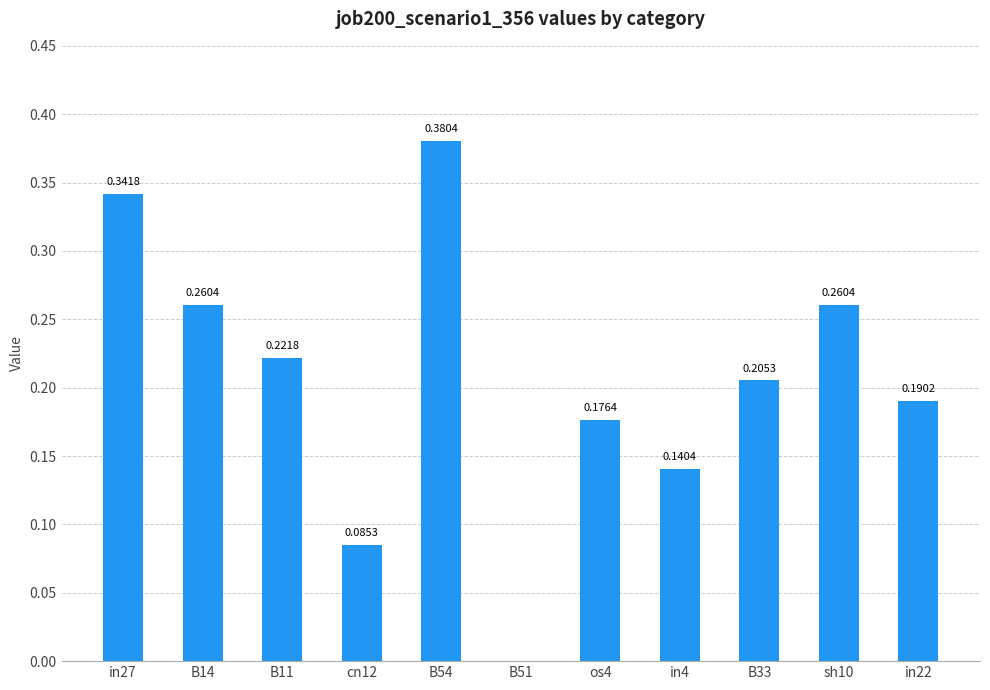

What is the sum of the values at B14 and in27?

0.6